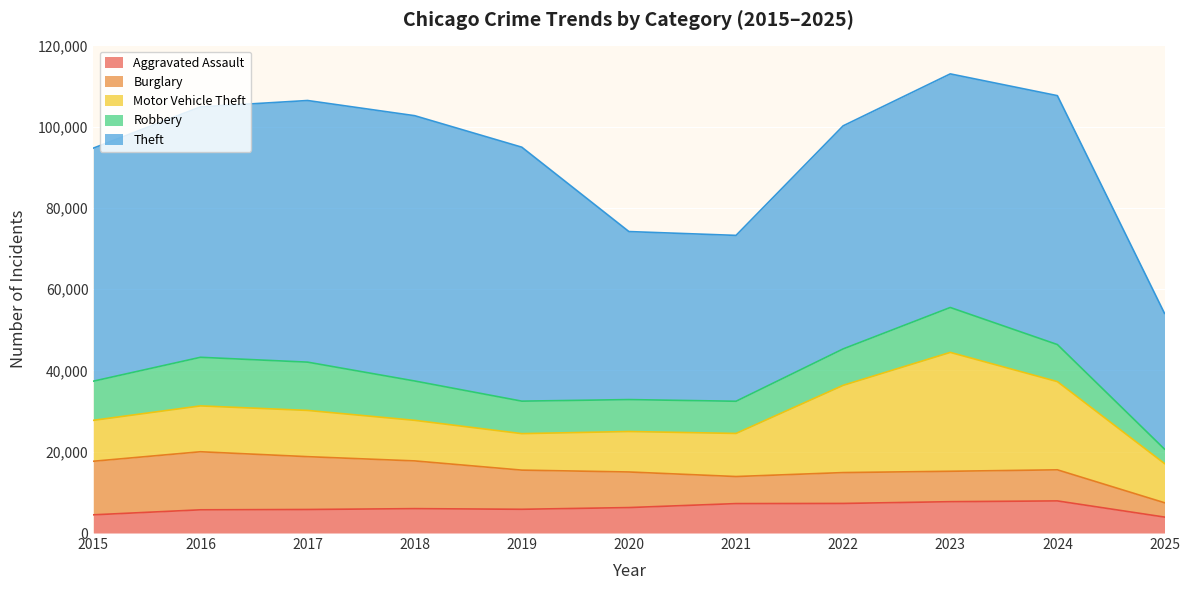

The Motor Vehicle Theft series shows 13736 at 2020. True or false?

False